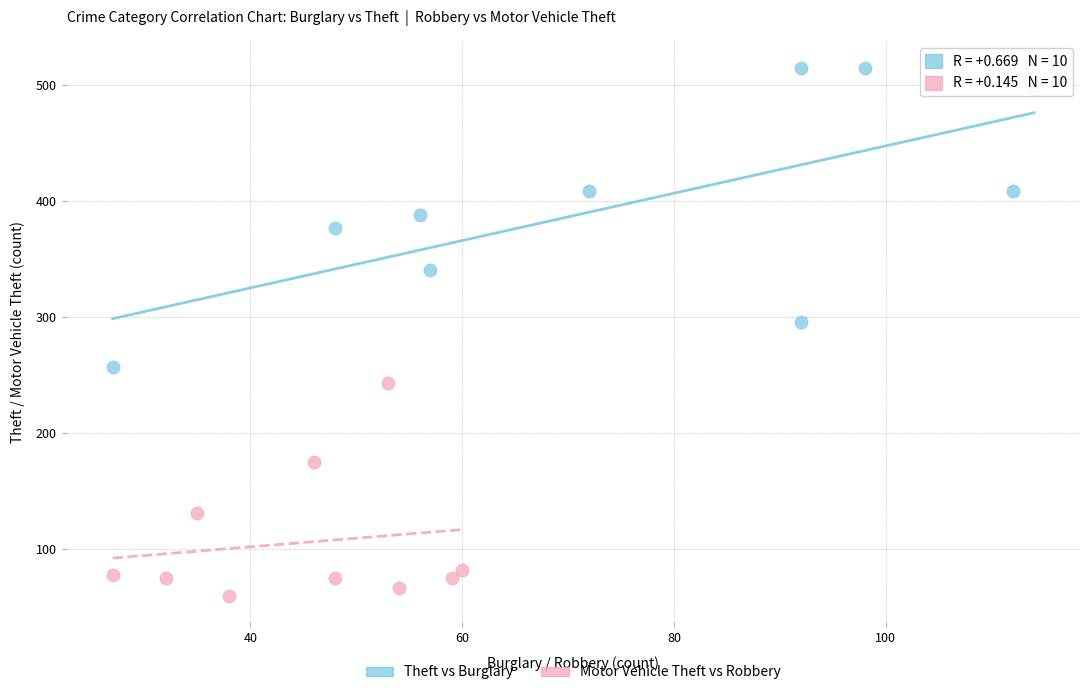

What are all the series names shown in the legend?

Theft vs Burglary, Motor Vehicle Theft vs Robbery